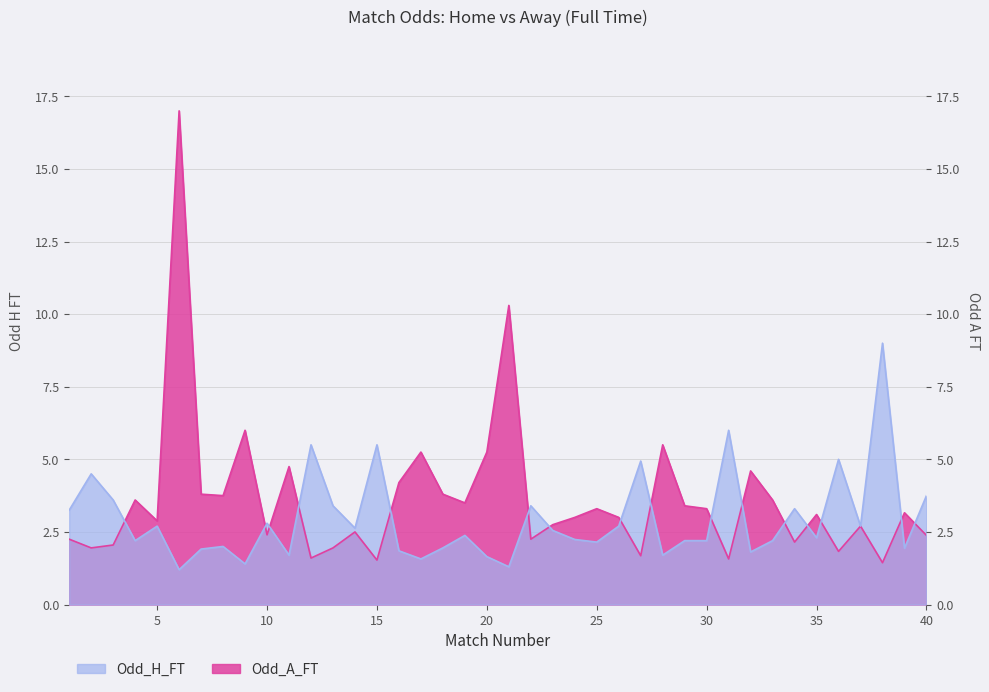

How many interior local valleys does the Odd_H_FT series have?

13